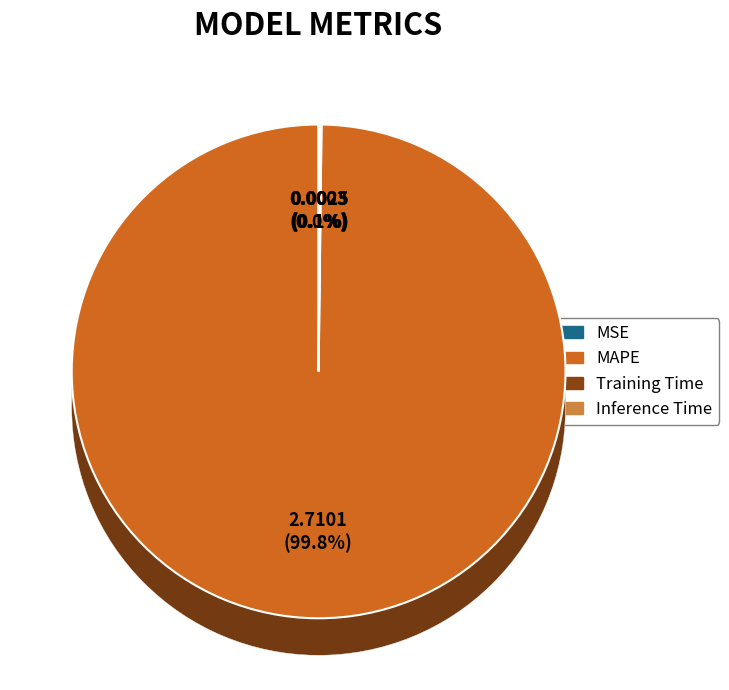

Which slice is the largest?

MAPE